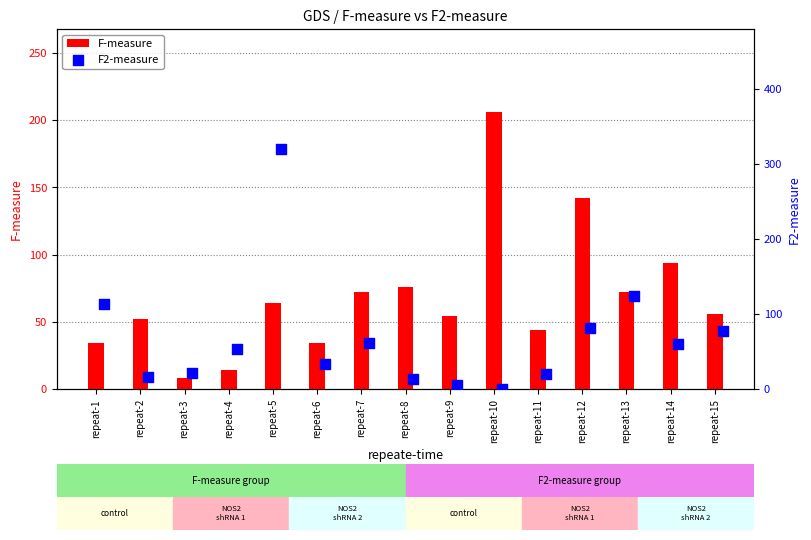

What are all the series names shown in the legend?

F-measure, F2-measure